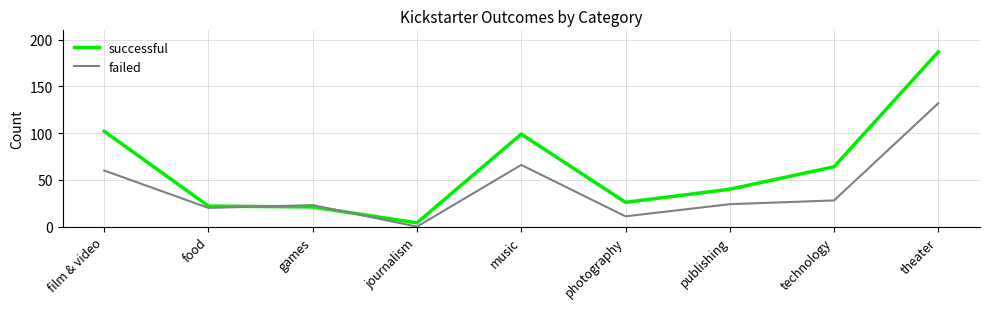

Is it true that successful equals 98 at theater?

False